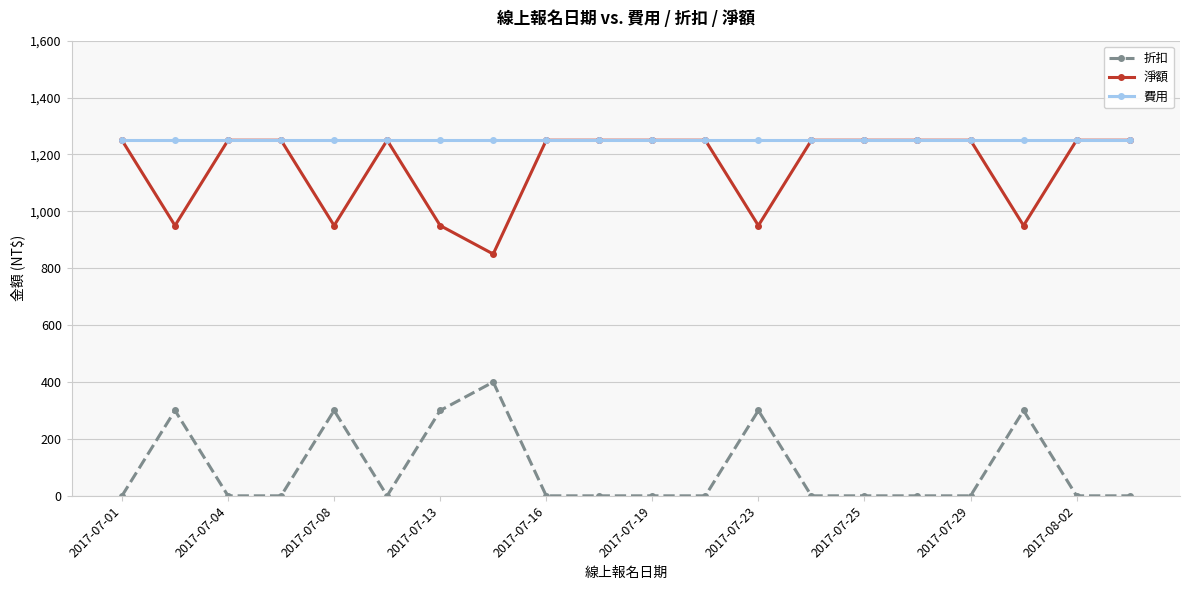

Reading right to left, what are all the values shown in this chart?

折扣: 0	0	300	0	0	0	0	300	0	0	0	0	400	300	0	300	0	0	300	0
淨額: 1250	1250	950	1250	1250	1250	1250	950	1250	1250	1250	1250	850	950	1250	950	1250	1250	950	1250
費用: 1250	1250	1250	1250	1250	1250	1250	1250	1250	1250	1250	1250	1250	1250	1250	1250	1250	1250	1250	1250